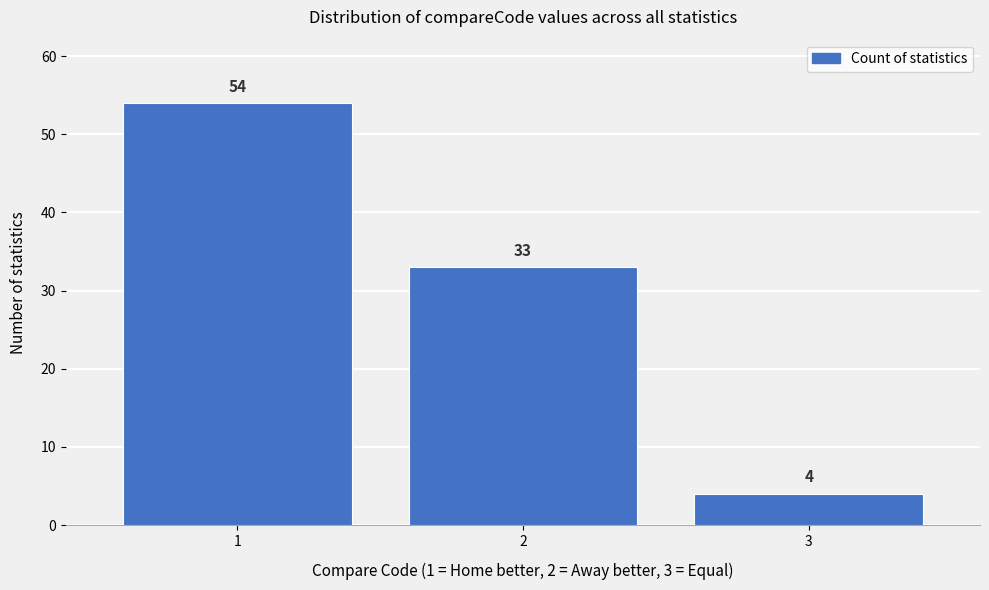

Reading left to right, what are all the values shown in this chart?

1=54	2=33	3=4